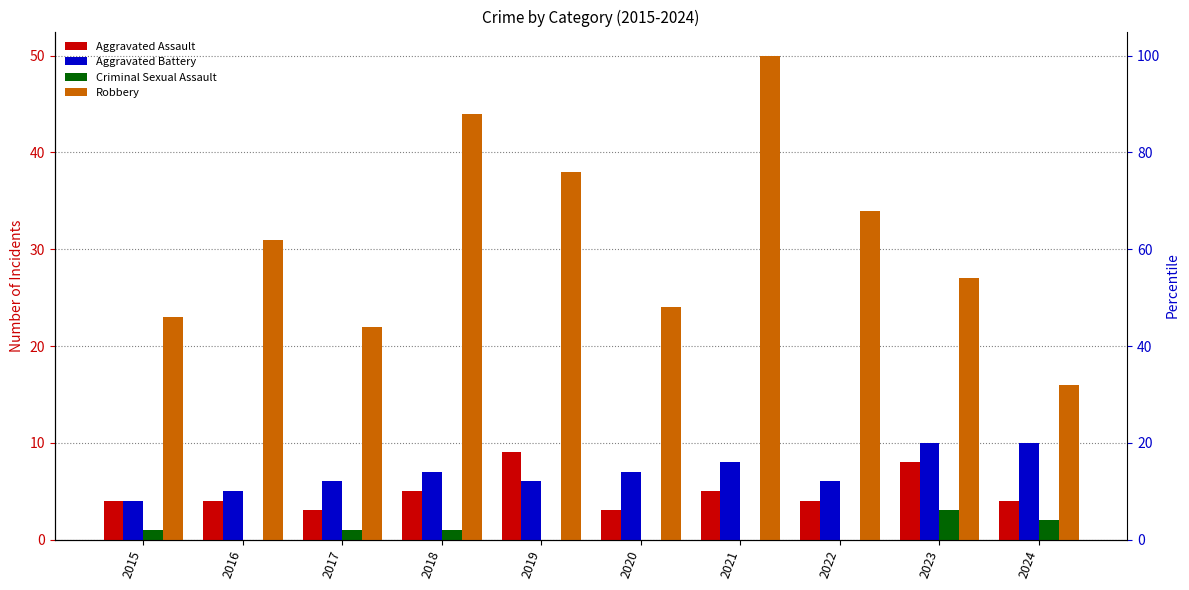

The Aggravated Assault series shows 4 at 2016. True or false?

True